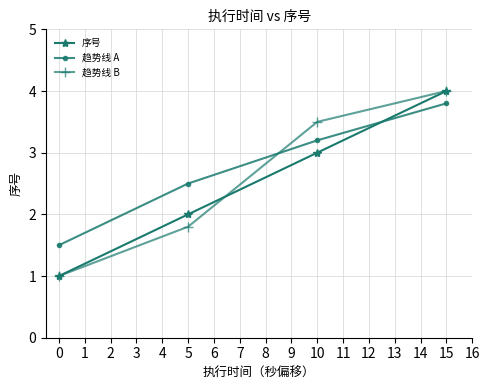

True or false: 趋势线 A has more than 1 interior local peaks.

False